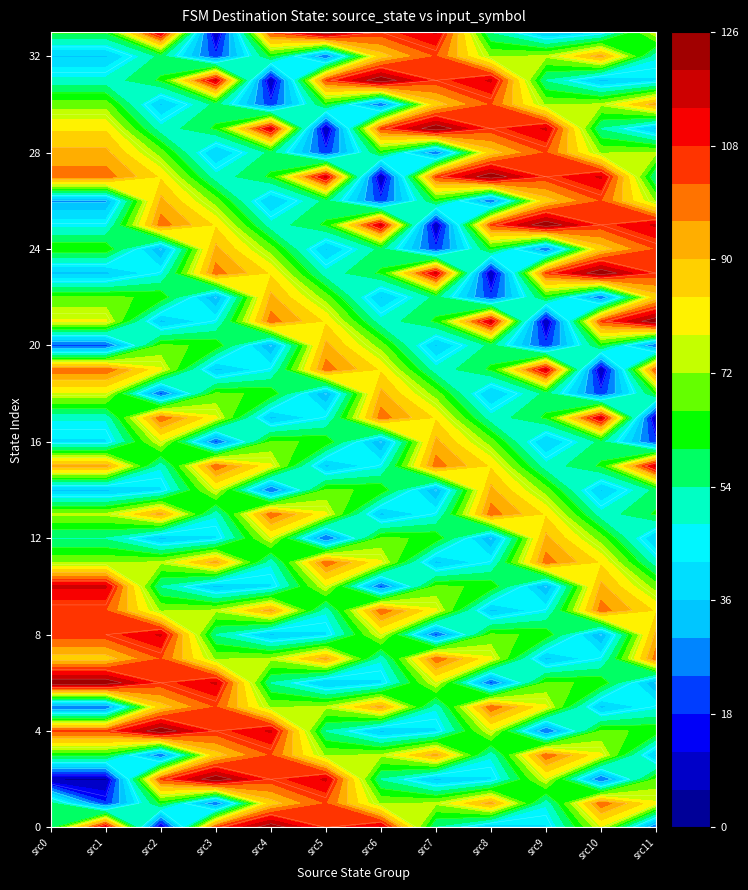

At which label is 2 closest to 65?

22